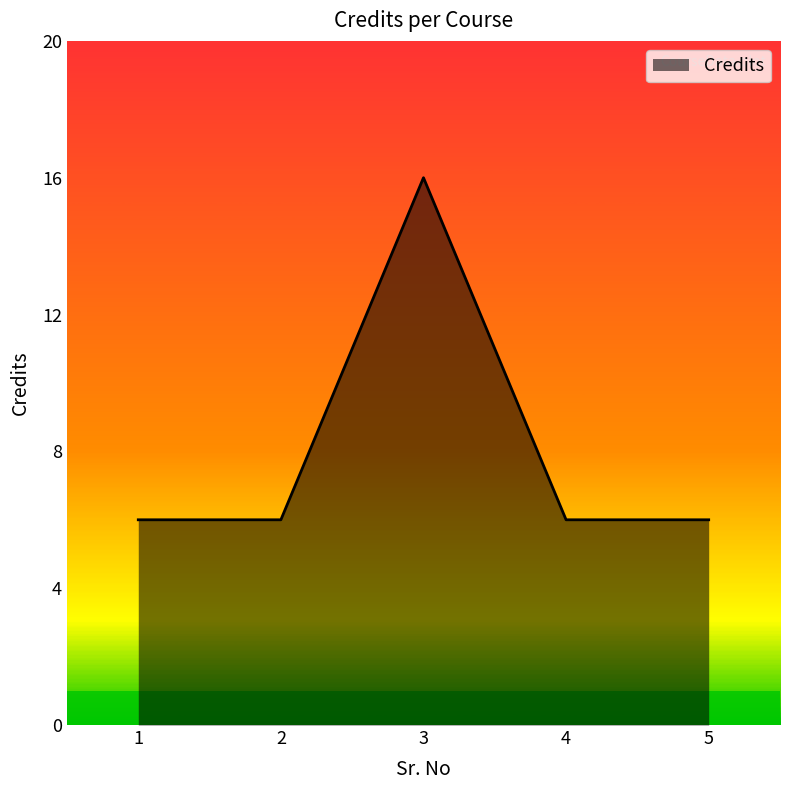

Count the number of categories in the chart.

5